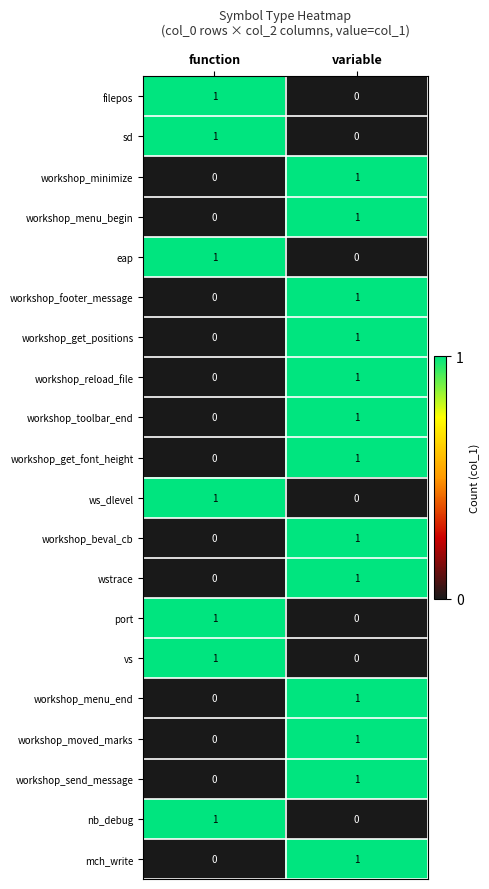

Is it true that workshop_footer_message equals 1 at variable?

True